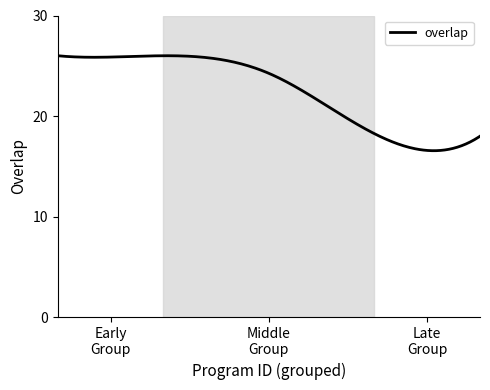

What is the smallest value displayed?

16.6